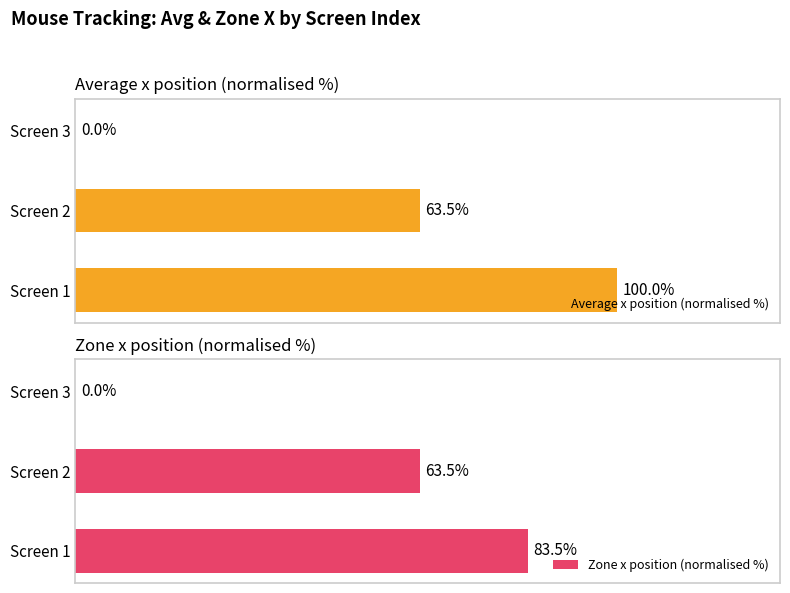

At which label is Zone x position (normalised %) closest to 41?

Screen 2